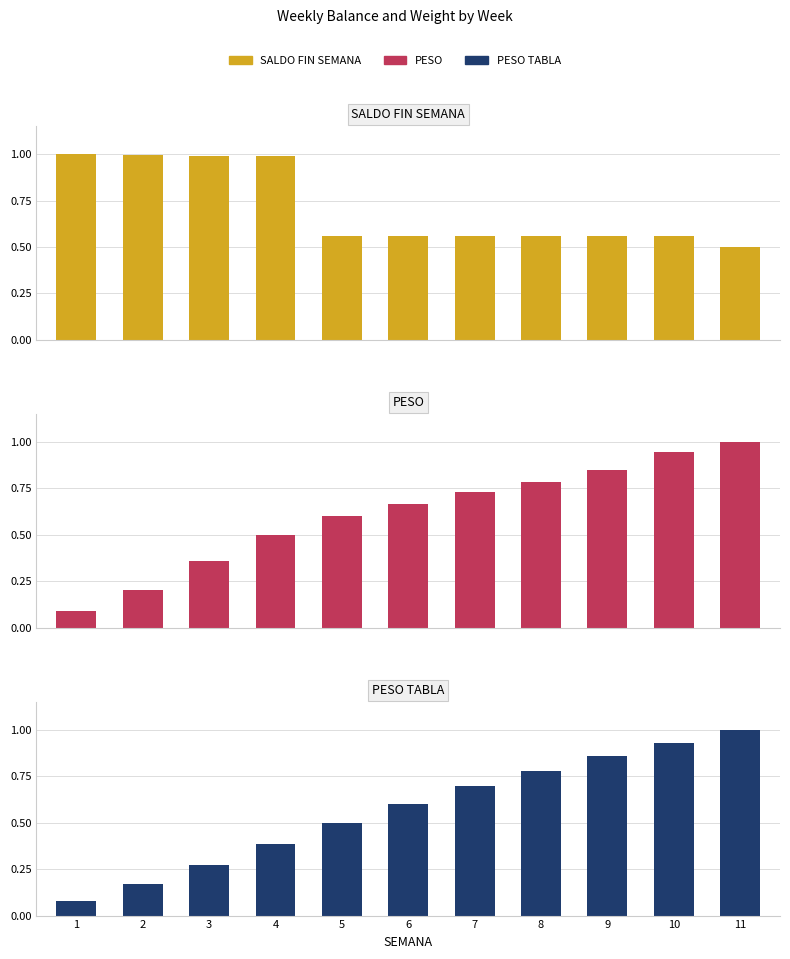

At which label is PESO closest to 0?

1